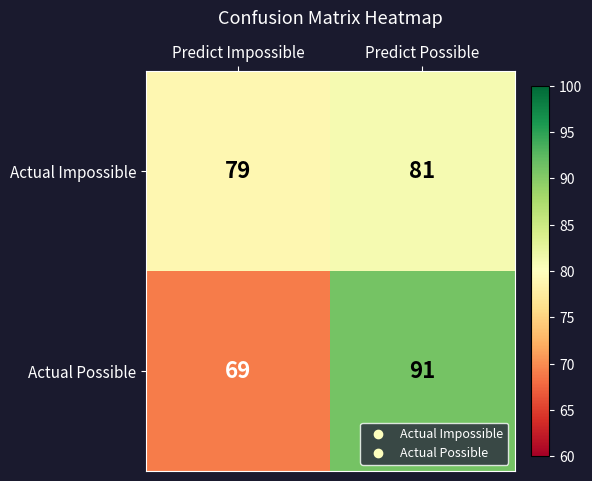

The Actual Possible series shows 69 at Predict Impossible. True or false?

True